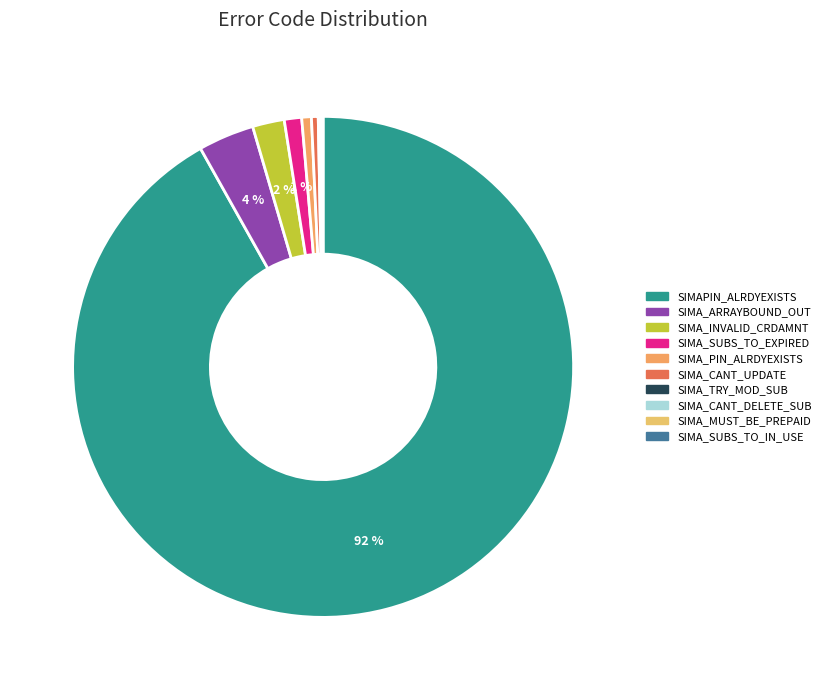

True or false: SIMA_ARRAYBOUND_OUT accounts for 9% of the total.

False